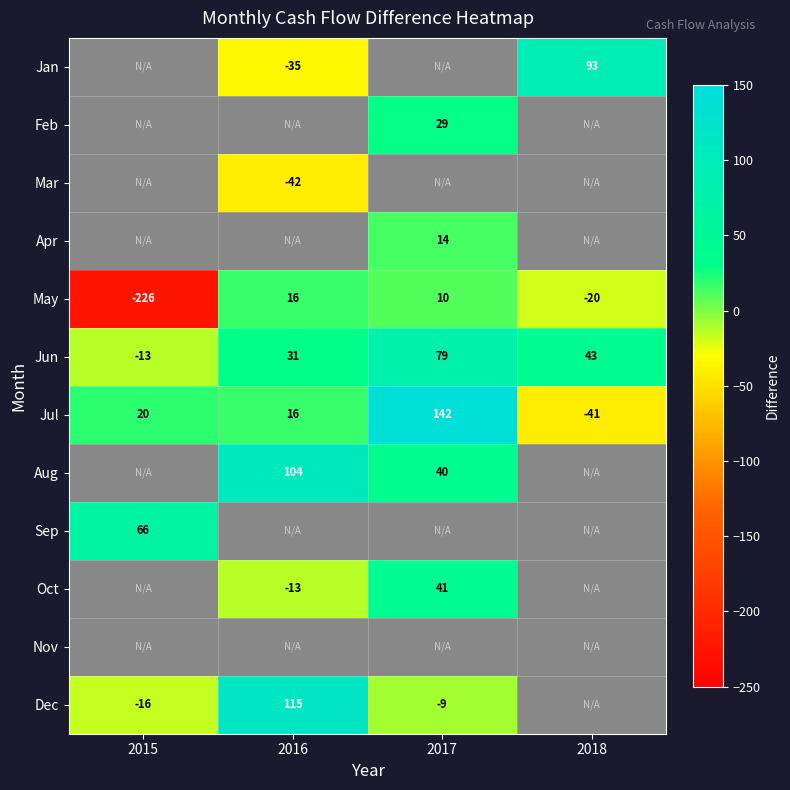

Which has a higher value, 2015 or 2016?

2016